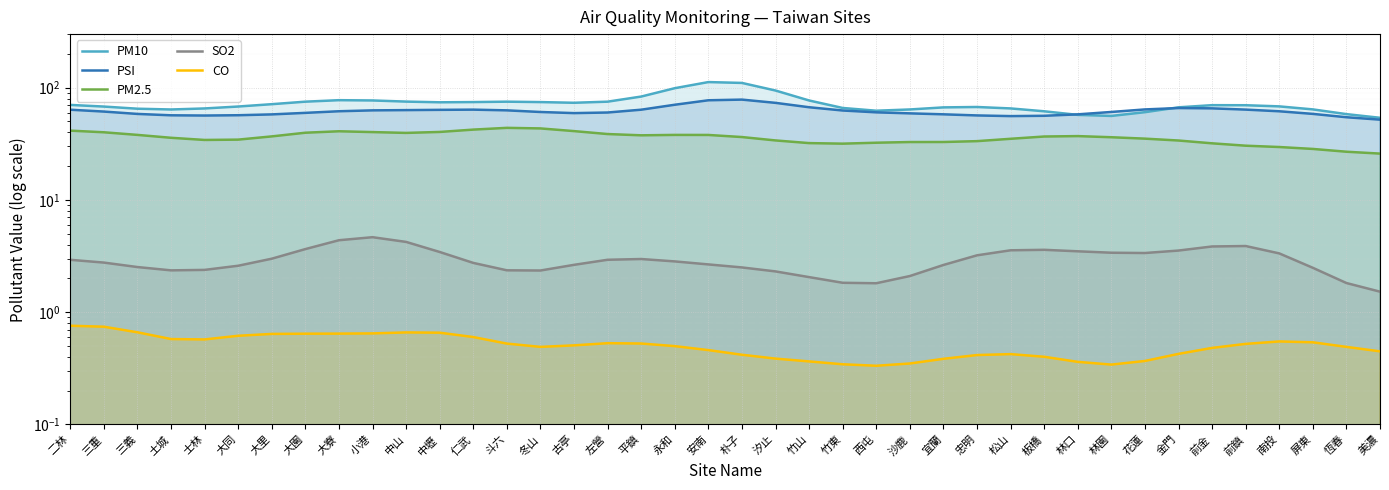

True or false: CO and PM2.5 intersect in this chart.

False